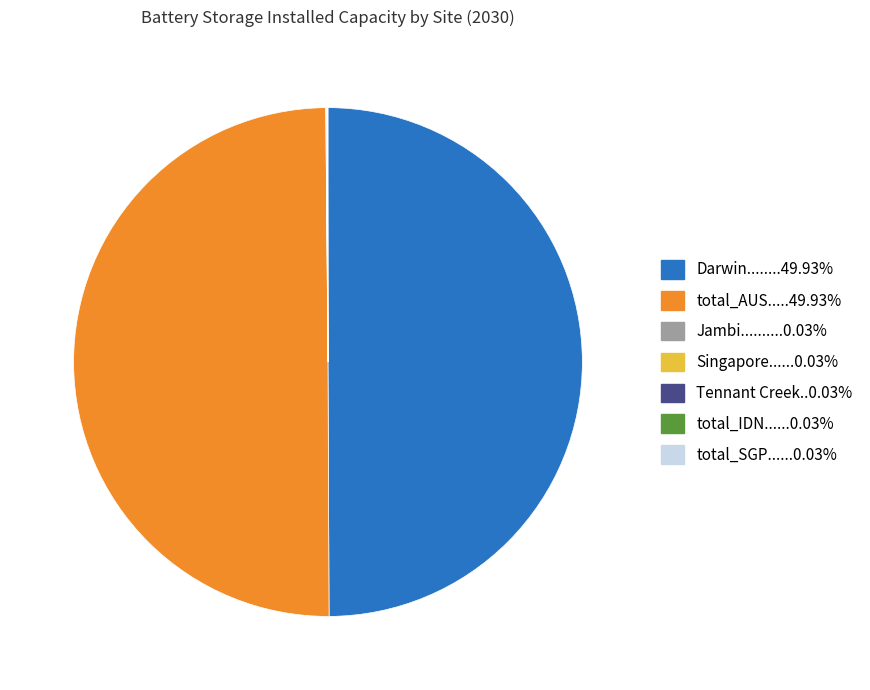

What is the largest slice in the pie chart?

Darwin